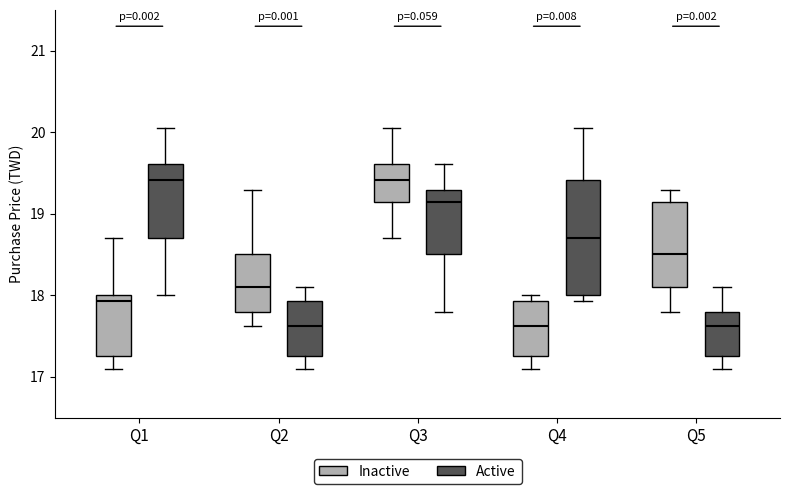

Where does the lower whisker of the box for Q4 (Inactive) end on the y-axis? The values are not printed on the chart, so give them approximately, as read against the axis.

17.1